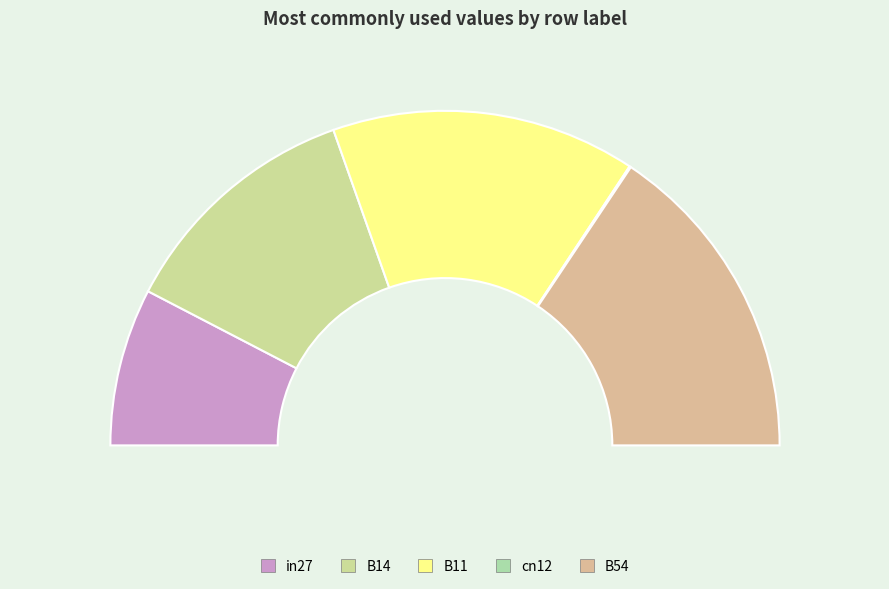

What is the largest slice in the pie chart?

B54